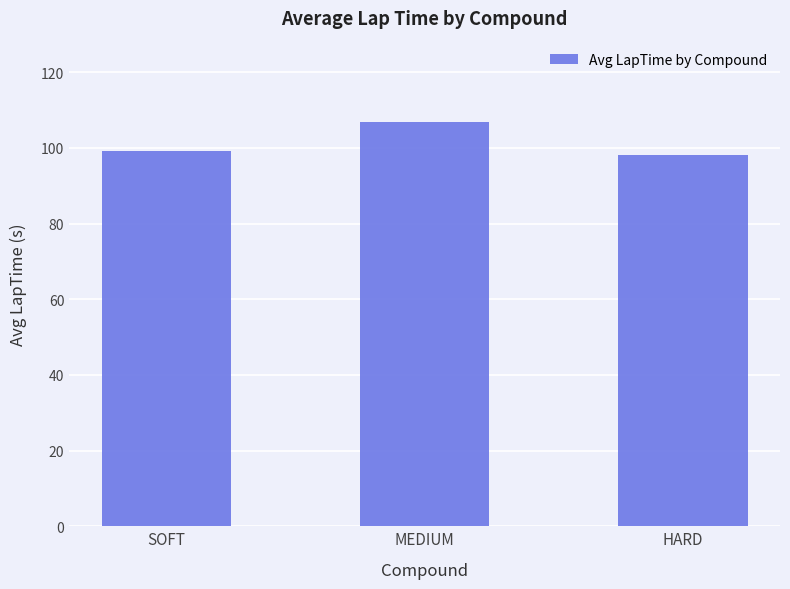

Read the value at HARD.

98.1